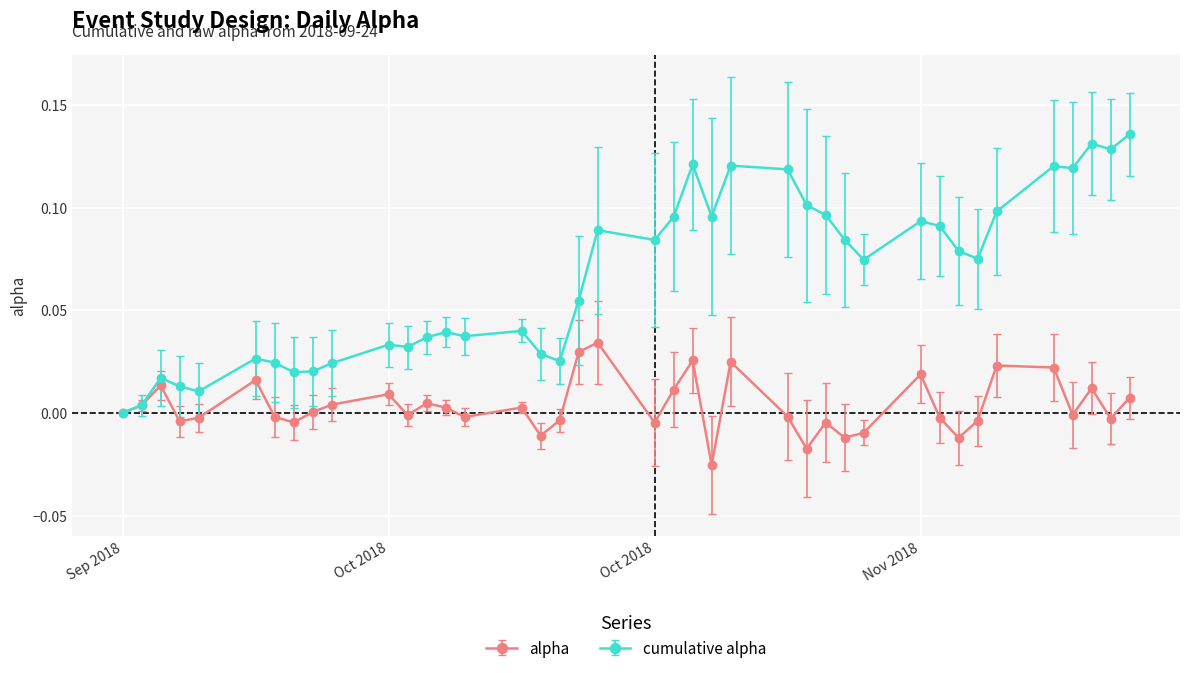

True or false: cumulative alpha has more than 2 points higher than both neighbors.

True